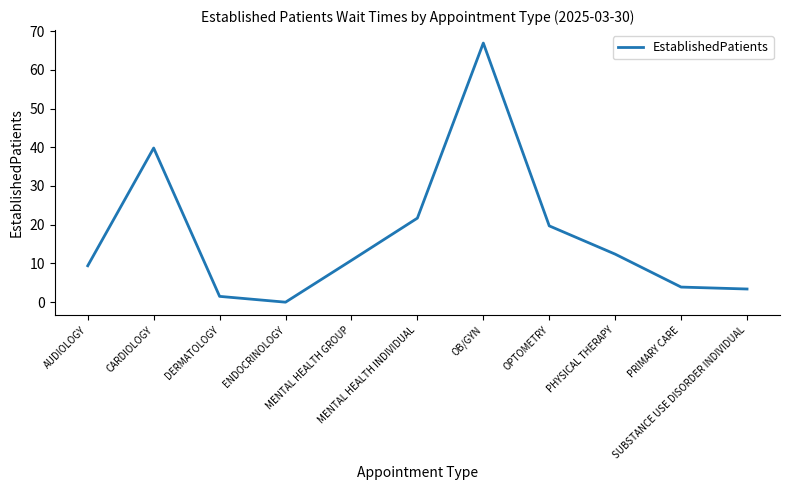

What is the change in value from DERMATOLOGY to OPTOMETRY?

+18.2